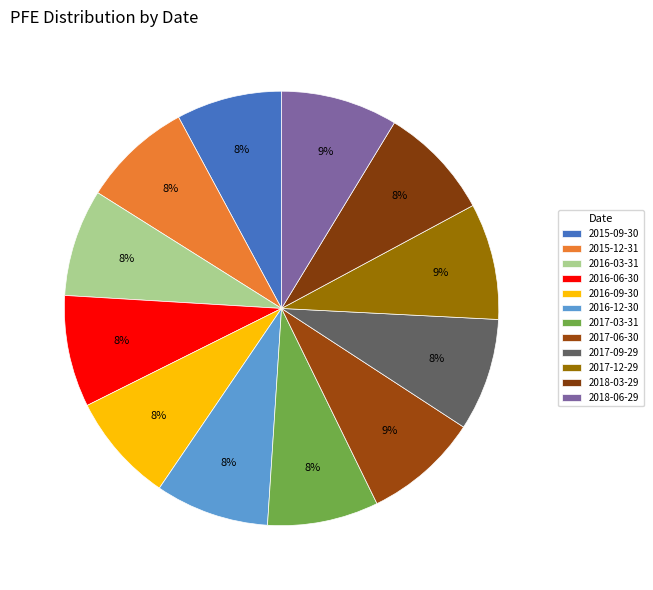

True or false: 2016-09-30 accounts for 8% of the total.

True